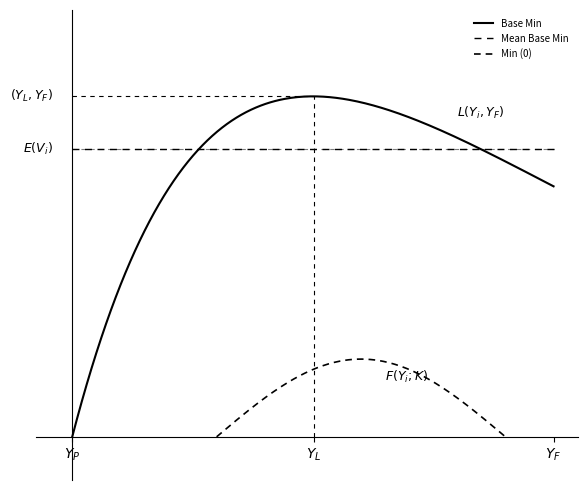

How many positive values are there?

2